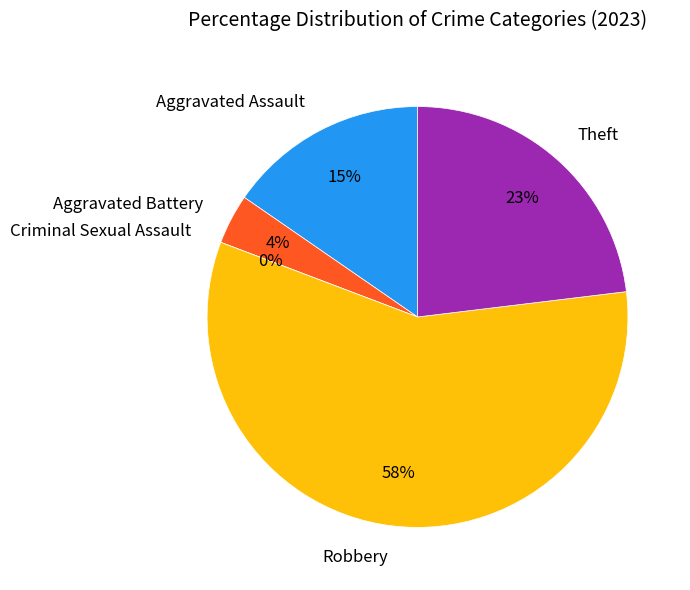

What is the ratio of the value at Robbery to the value at Aggravated Assault?

3.8